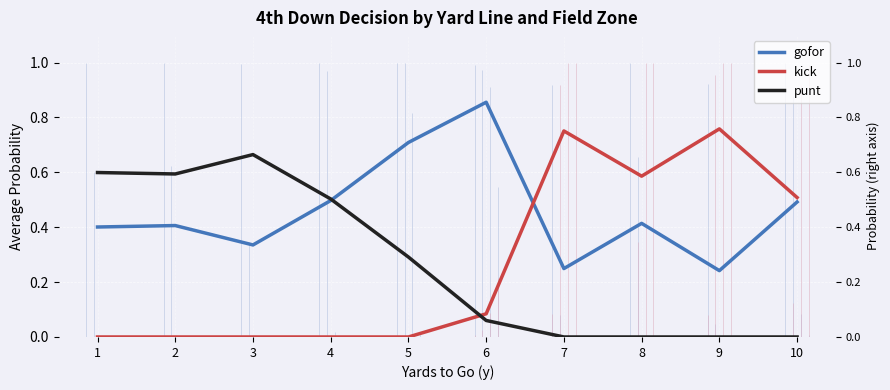

What is the difference between the second highest and second lowest values in the kick series?

0.8